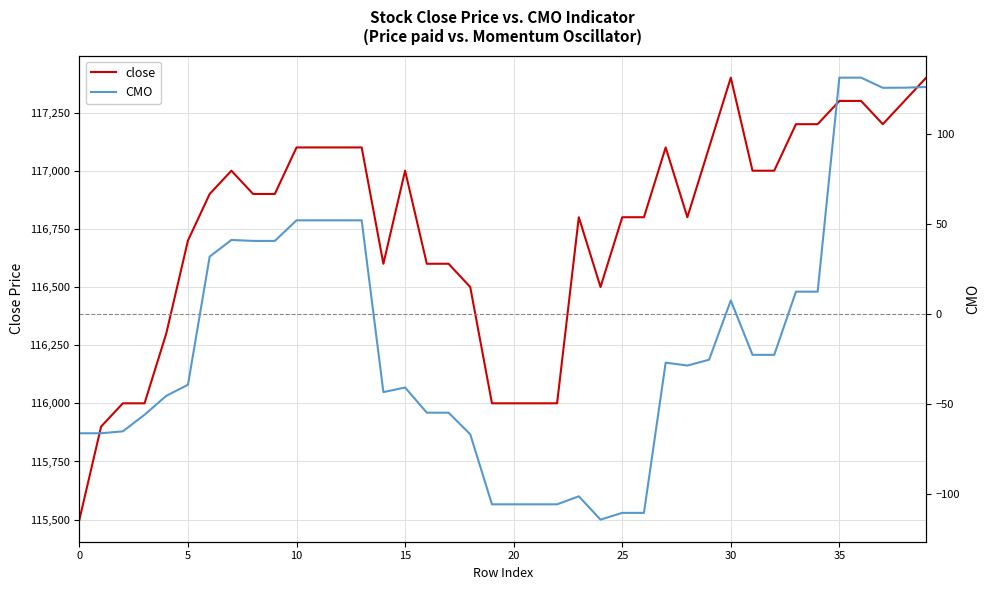

What is the difference between the highest and lowest values at 9?

116859.2